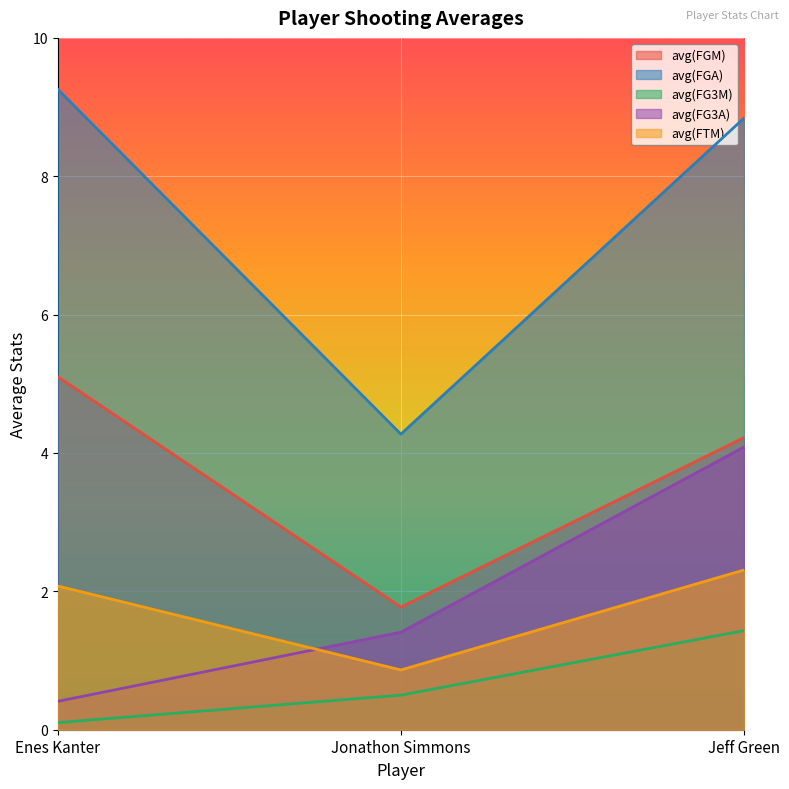

Reading left to right, transcribe all the data shown in this chart.

avg(FGM): 5.1	1.8	4.2
avg(FGA): 9.3	4.3	8.8
avg(FG3M): 0.1	0.5	1.4
avg(FG3A): 0.4	1.4	4.1
avg(FTM): 2.1	0.9	2.3